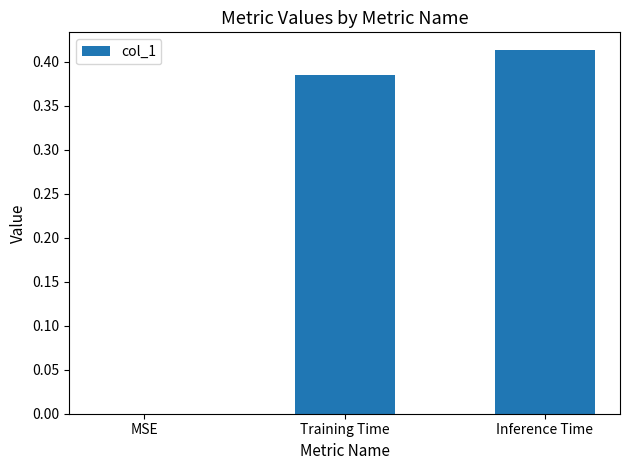

At which category does the chart reach its peak across all series?

Inference Time